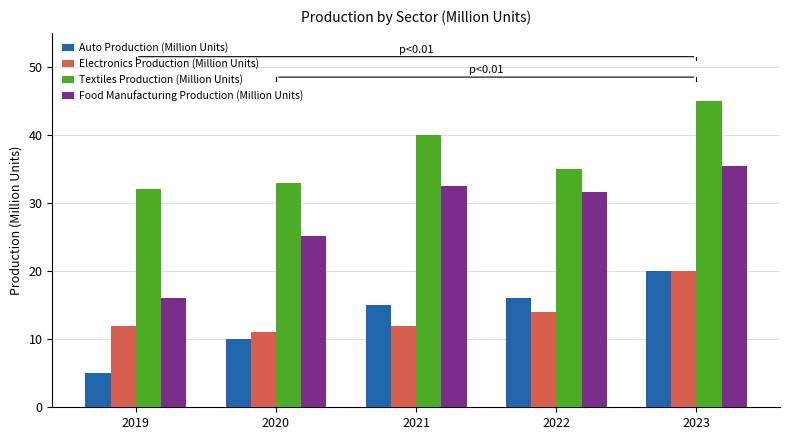

What is the sum of all Food Manufacturing Production (Million Units) values?

140.7